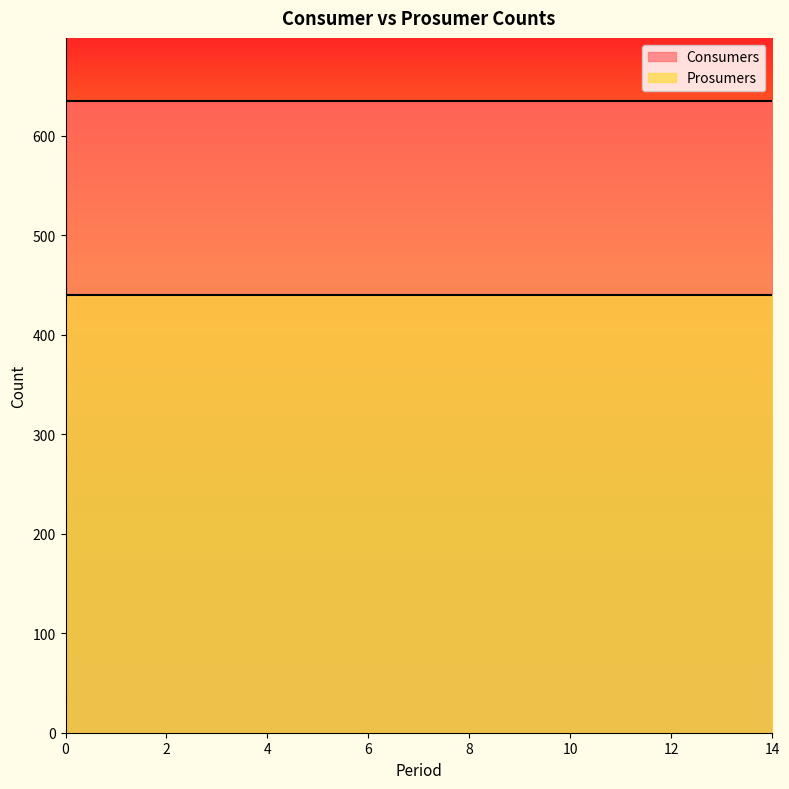

What is the smallest value displayed?

440